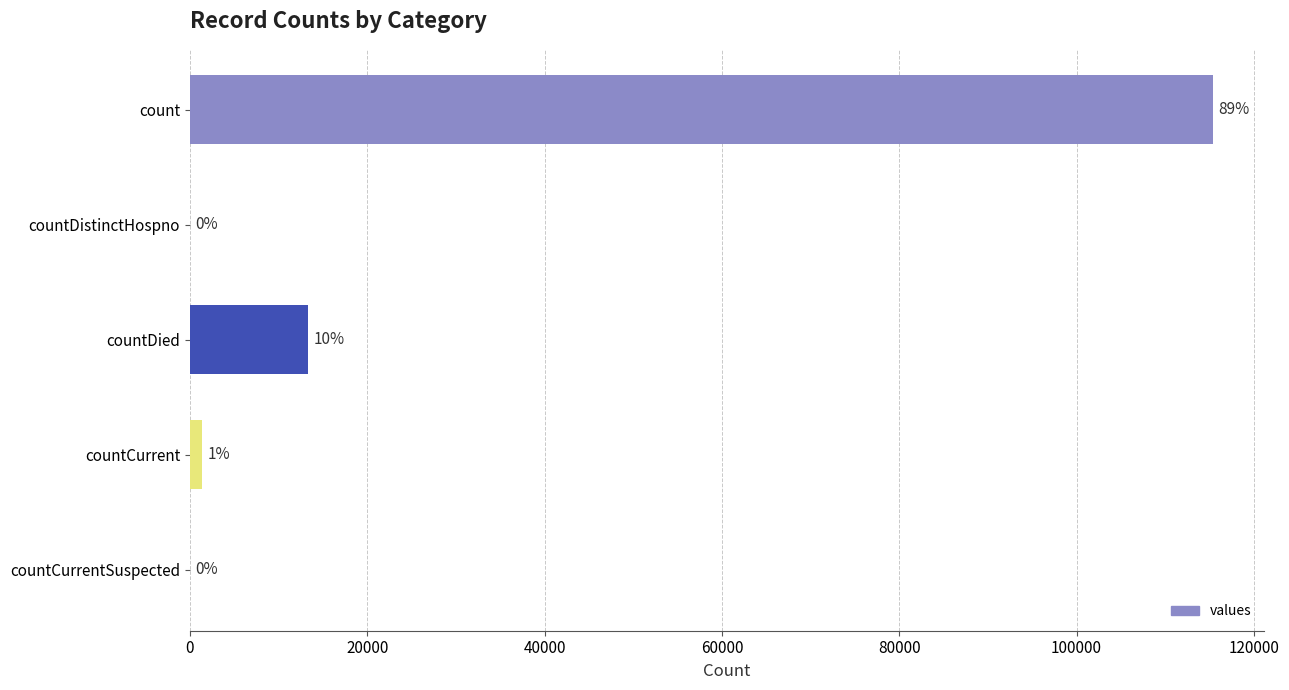

Are the bars grouped side by side (vs. stacked)?

No